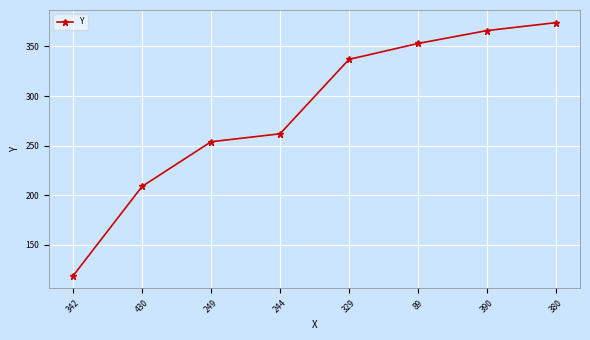

Rank the categories by value from lowest to highest.

342, 430, 249, 244, 329, 89, 390, 380